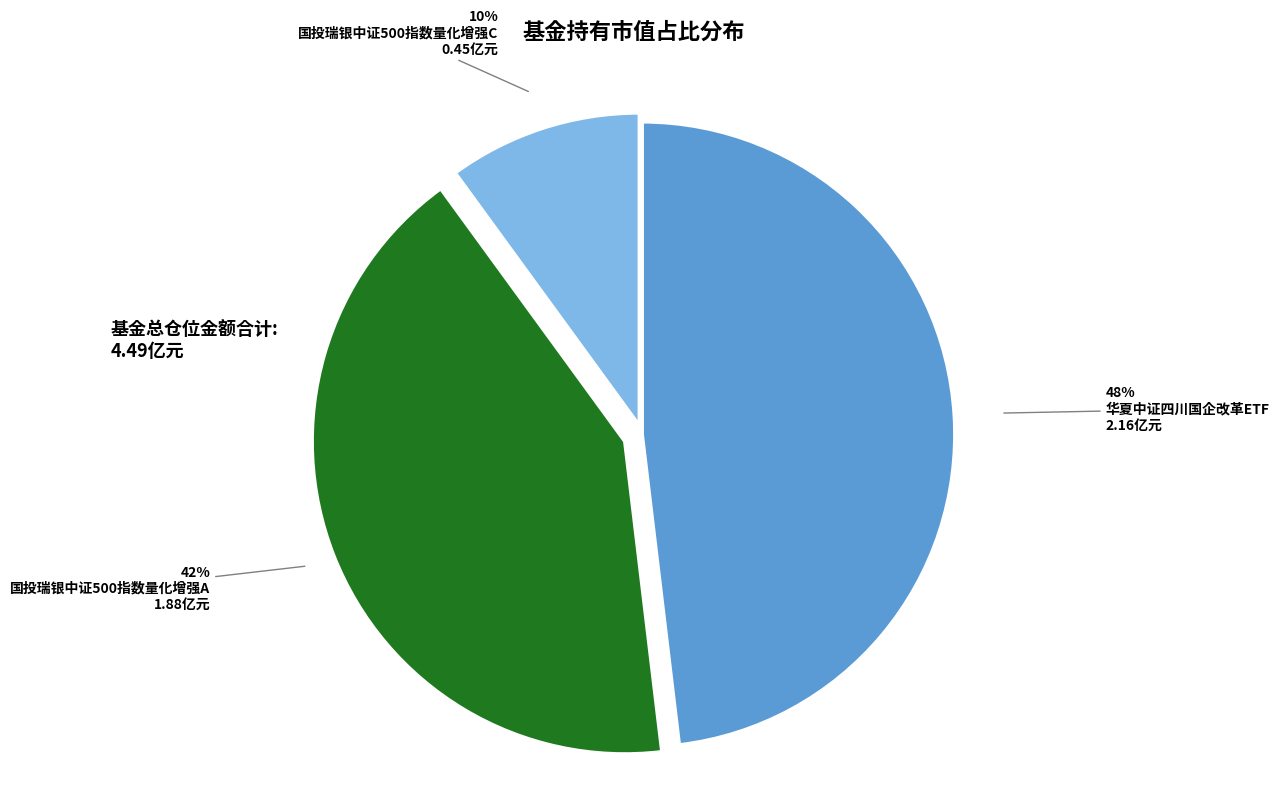

To the nearest percent, what percentage of the pie is 国投瑞银中证500指数量化增强C?

10%